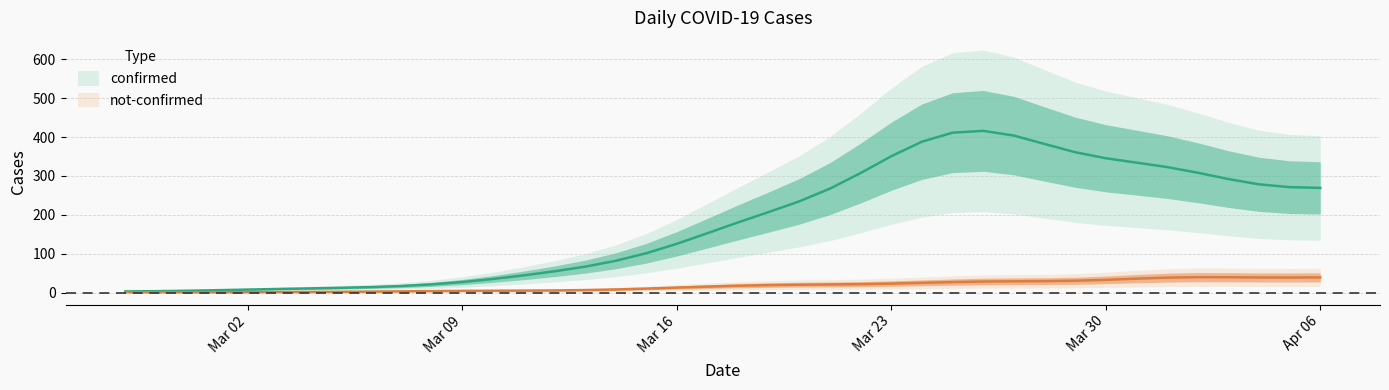

Which series has the largest range (max minus min)?

confirmed